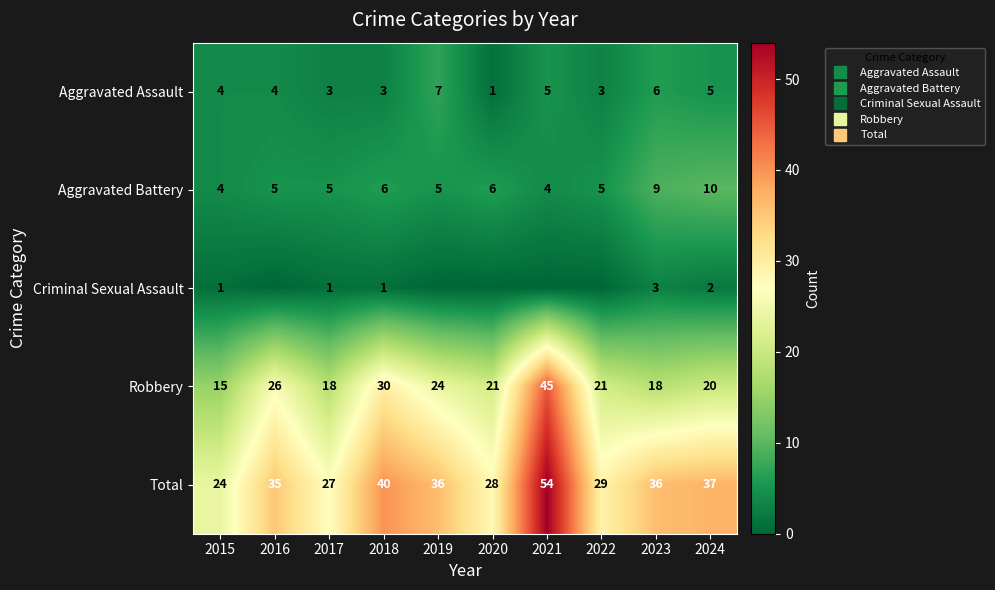

Which category has the highest value across all series?

2021